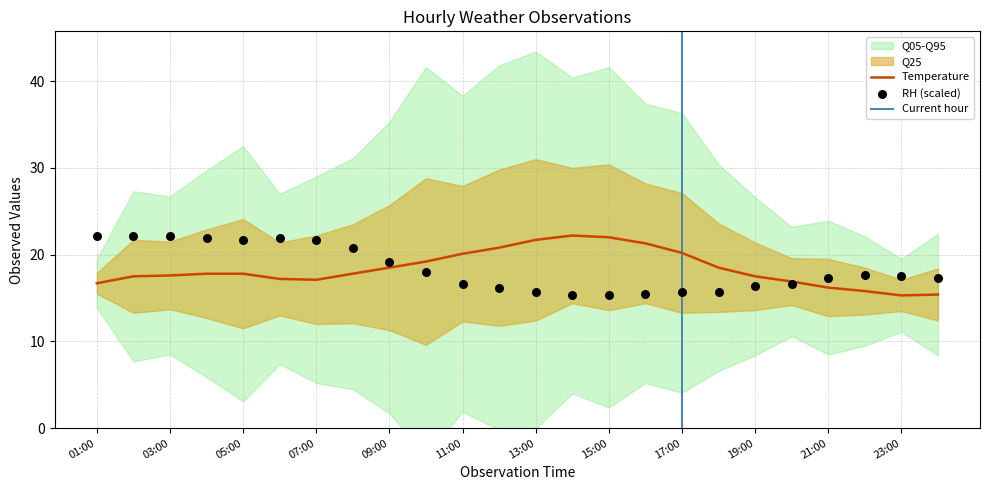

At how many categories does at least one series exceed 19?

17